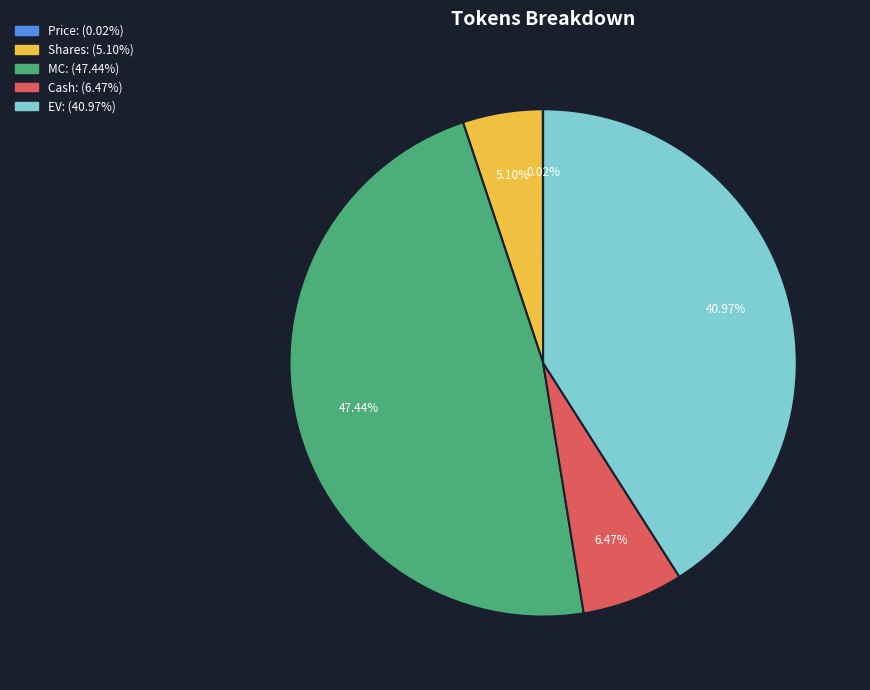

Is there any slice that represents more than half of the pie?

No